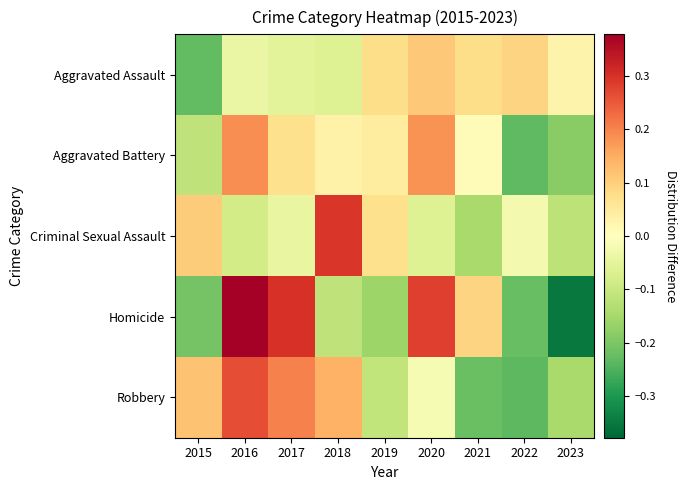

Reading left to right, list all the values displayed in this chart.

Aggravated Assault: 2015=-0.2	2016=-0.0	2017=-0.1	2018=-0.1	2019=0.1	2020=0.1	2021=0.1	2022=0.1	2023=0.0
Aggravated Battery: 2015=-0.1	2016=0.2	2017=0.1	2018=0.0	2019=0.0	2020=0.2	2021=0.0	2022=-0.2	2023=-0.2
Criminal Sexual Assault: 2015=0.1	2016=-0.1	2017=-0.0	2018=0.3	2019=0.1	2020=-0.1	2021=-0.1	2022=-0.0	2023=-0.1
Homicide: 2015=-0.2	2016=0.4	2017=0.3	2018=-0.1	2019=-0.2	2020=0.3	2021=0.1	2022=-0.2	2023=-0.4
Robbery: 2015=0.1	2016=0.3	2017=0.2	2018=0.1	2019=-0.1	2020=-0.0	2021=-0.2	2022=-0.2	2023=-0.1